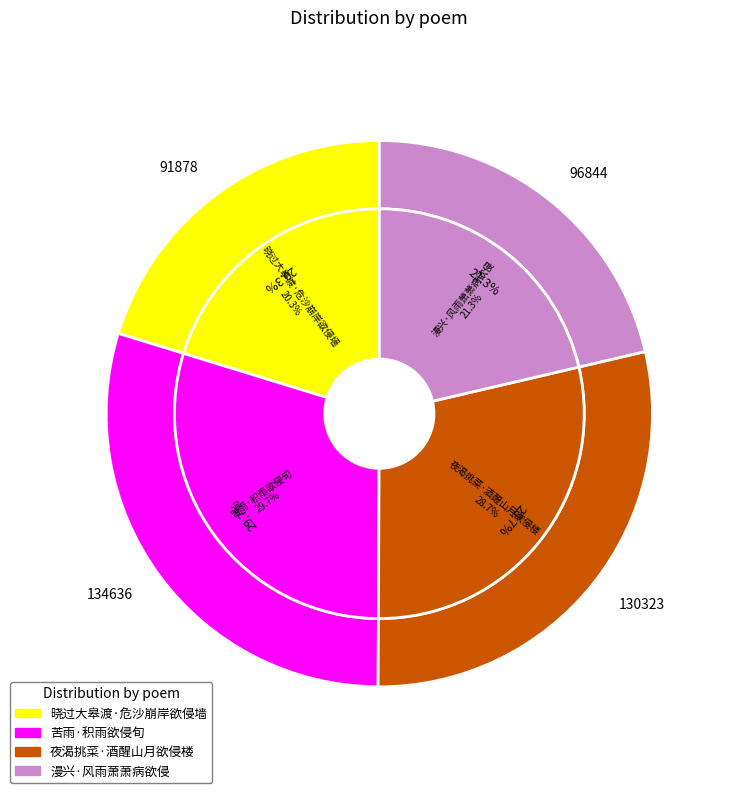

The 晓过大皋渡·危沙崩岸欲侵墙 slice represents 35% of the pie. True or false?

False